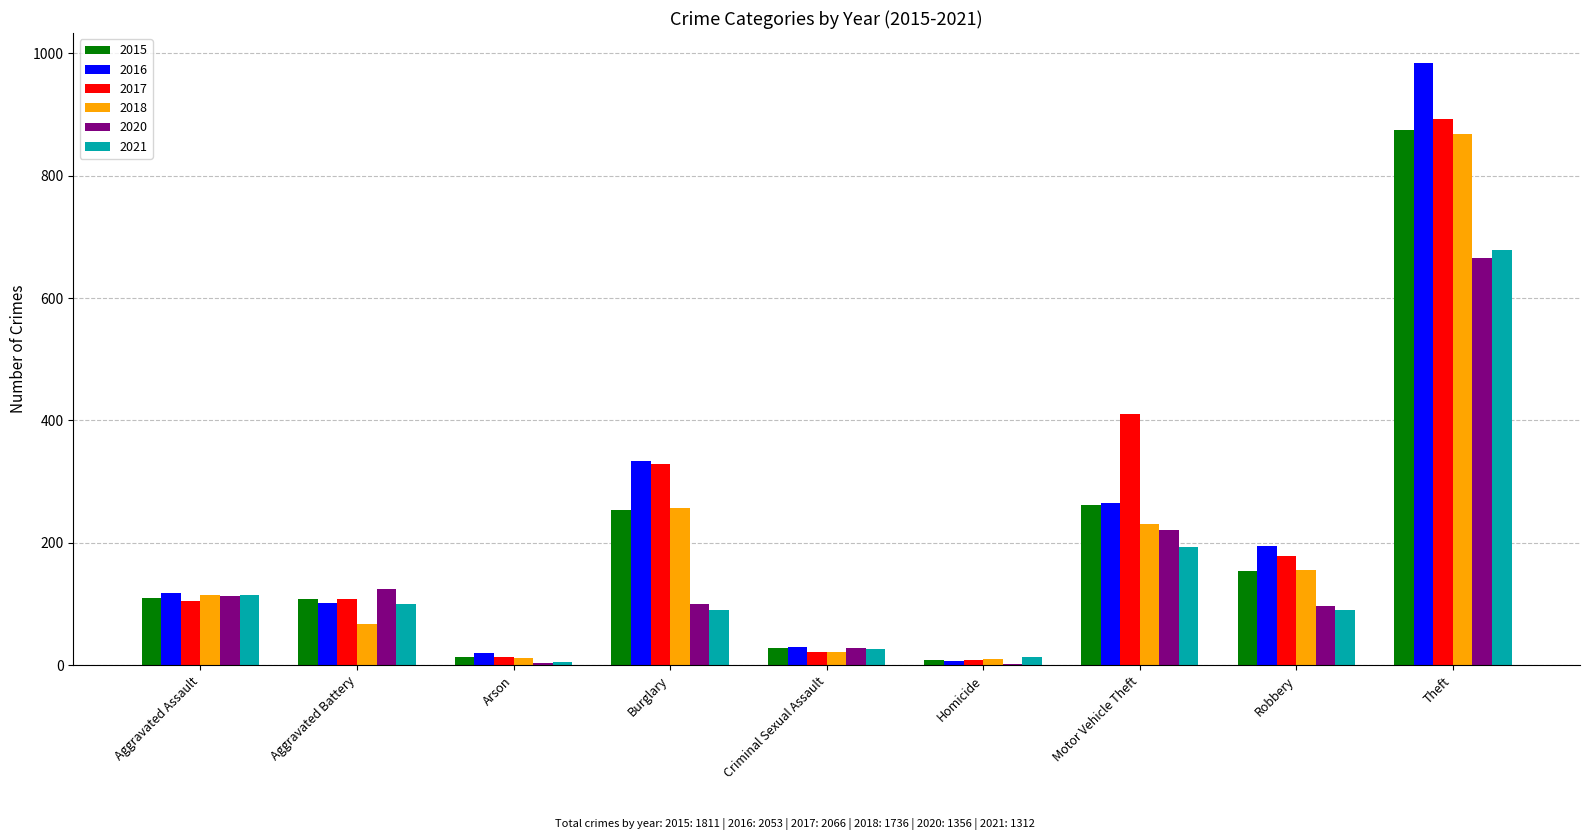

Which label corresponds to the largest value in the chart?

Theft